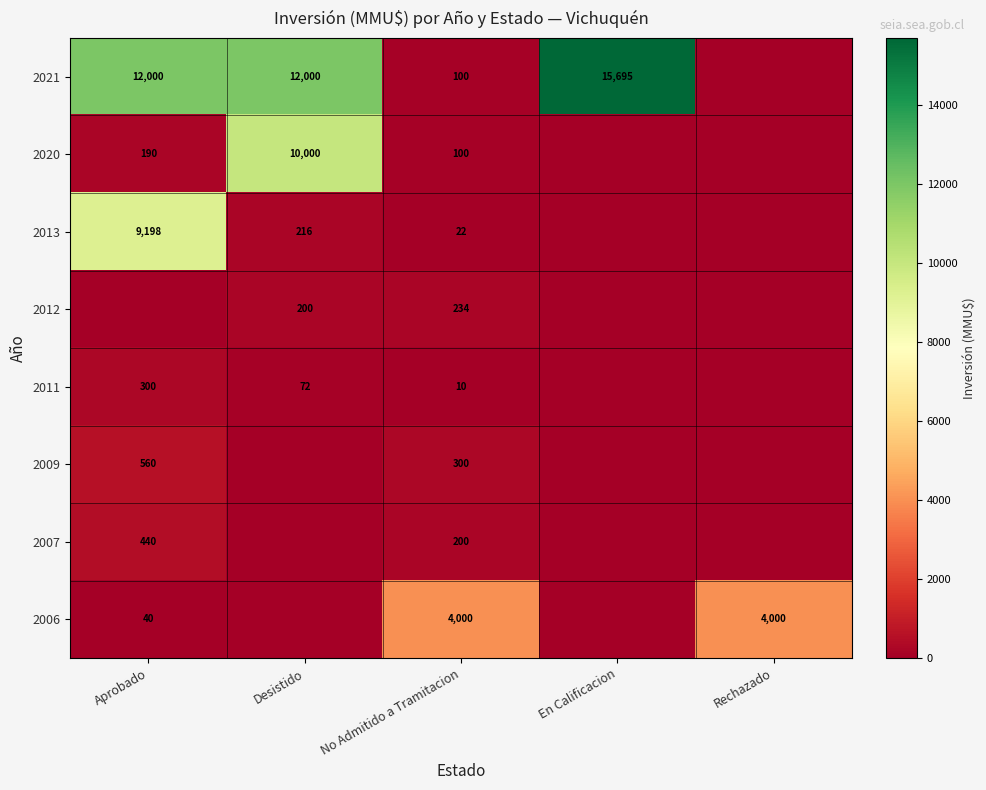

What is the difference between the highest and lowest values at Desistido?

12000